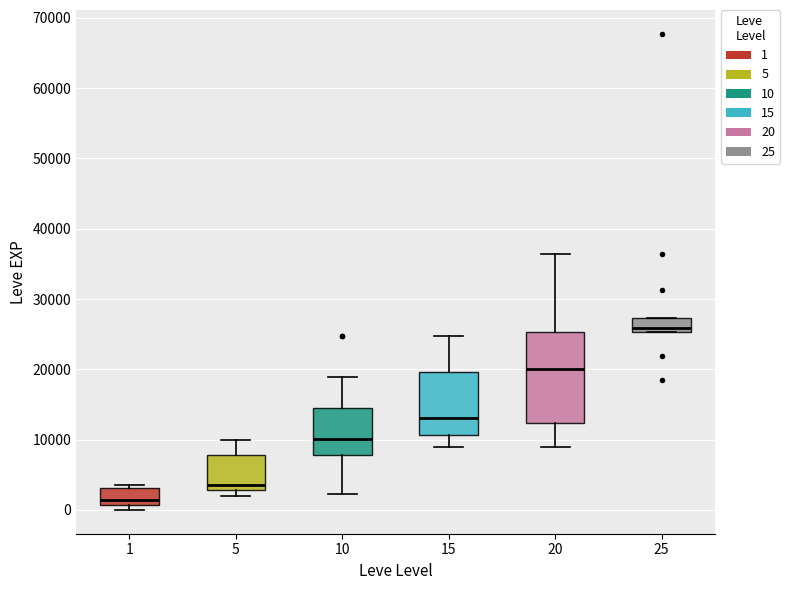

Where is the upper edge of the box at x = 25 on the y-axis? The values are not printed on the chart, so give them approximately, as read against the axis.

27000